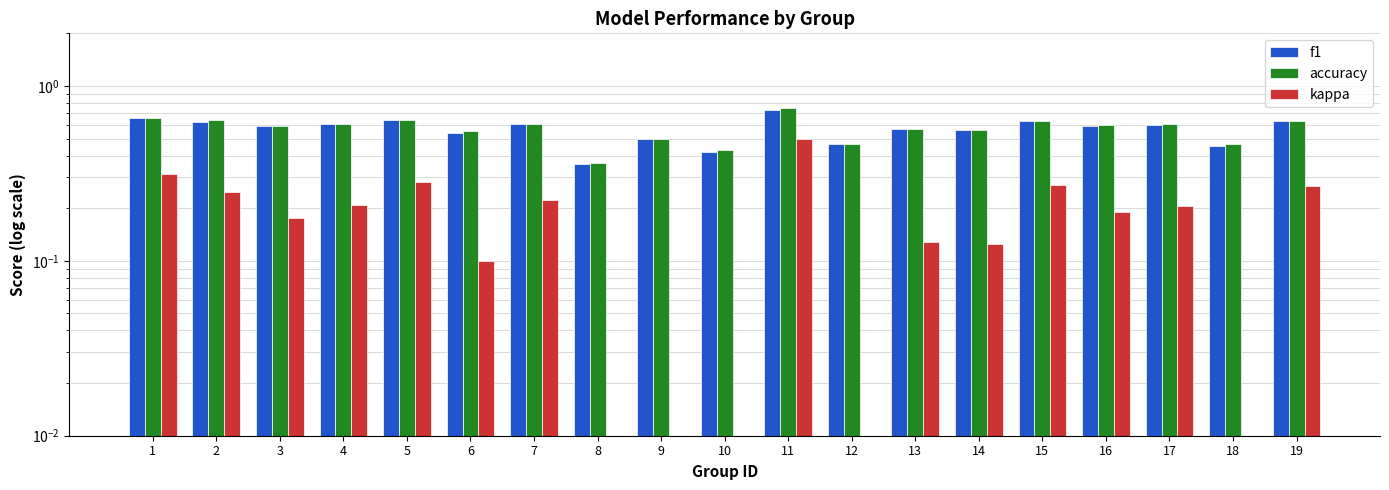

Reading left to right, transcribe all the data shown in this chart.

f1: 1=0.7	2=0.6	3=0.6	4=0.6	5=0.6	6=0.5	7=0.6	8=0.4	9=0.5	10=0.4	11=0.7	12=0.5	13=0.6	14=0.6	15=0.6	16=0.6	17=0.6	18=0.5	19=0.6
accuracy: 1=0.7	2=0.6	3=0.6	4=0.6	5=0.6	6=0.6	7=0.6	8=0.4	9=0.5	10=0.4	11=0.8	12=0.5	13=0.6	14=0.6	15=0.6	16=0.6	17=0.6	18=0.5	19=0.6
kappa: 1=0.3	2=0.2	3=0.2	4=0.2	5=0.3	6=0.1	7=0.2	8=0.0	9=0.0	10=0.0	11=0.5	12=0.0	13=0.1	14=0.1	15=0.3	16=0.2	17=0.2	18=0.0	19=0.3